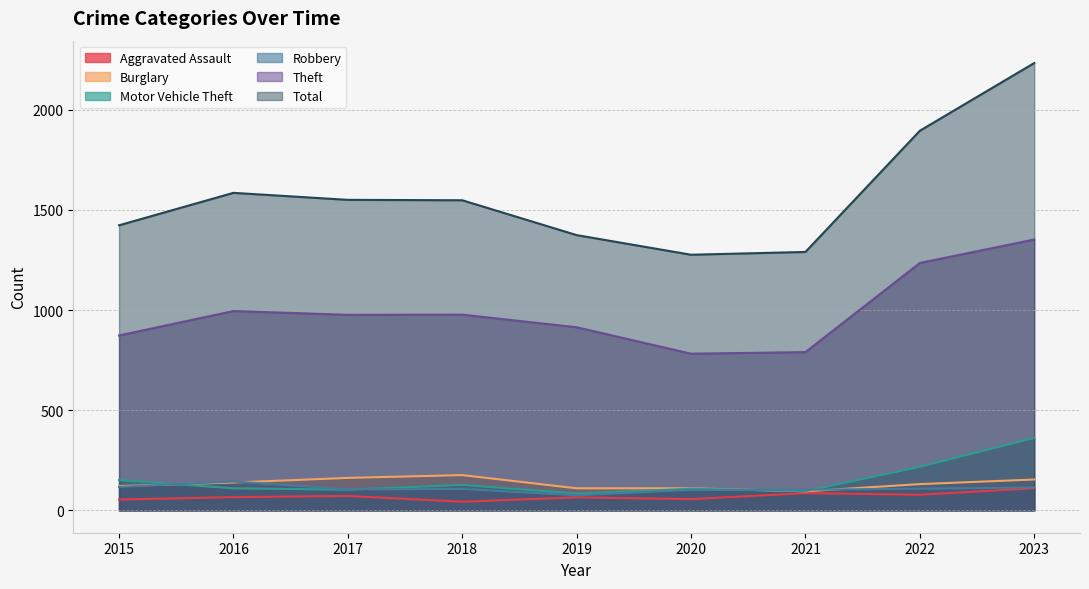

At which label does Theft first exceed 976?

2016